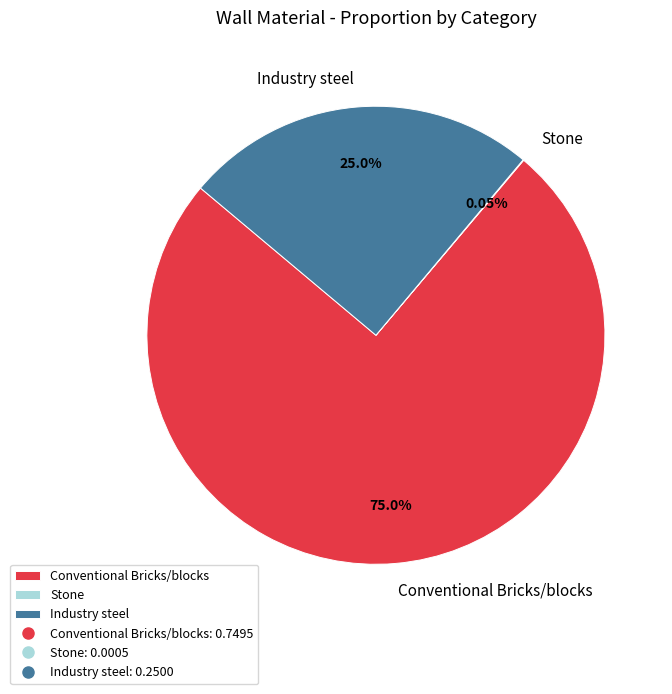

Which category accounts for the majority?

Conventional Bricks/blocks